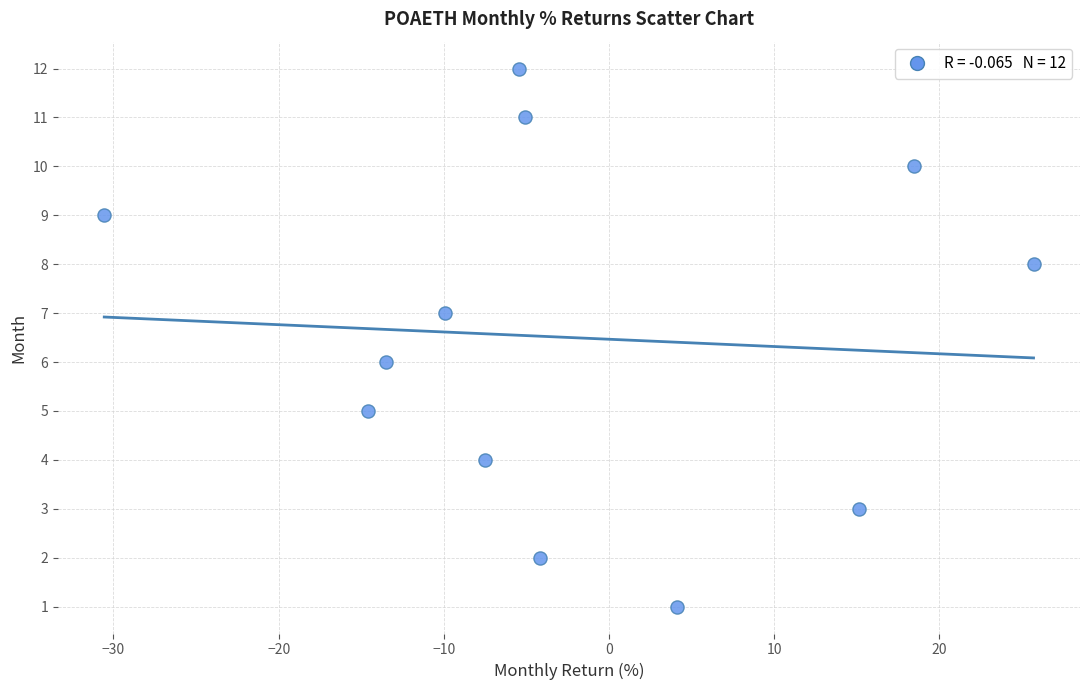

What is the range of Y values (max minus min)?

11